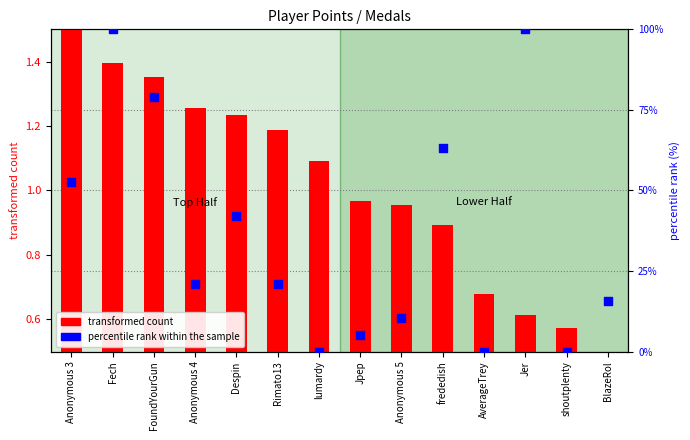

Which series contains the lowest Y value?

percentile rank within the sample